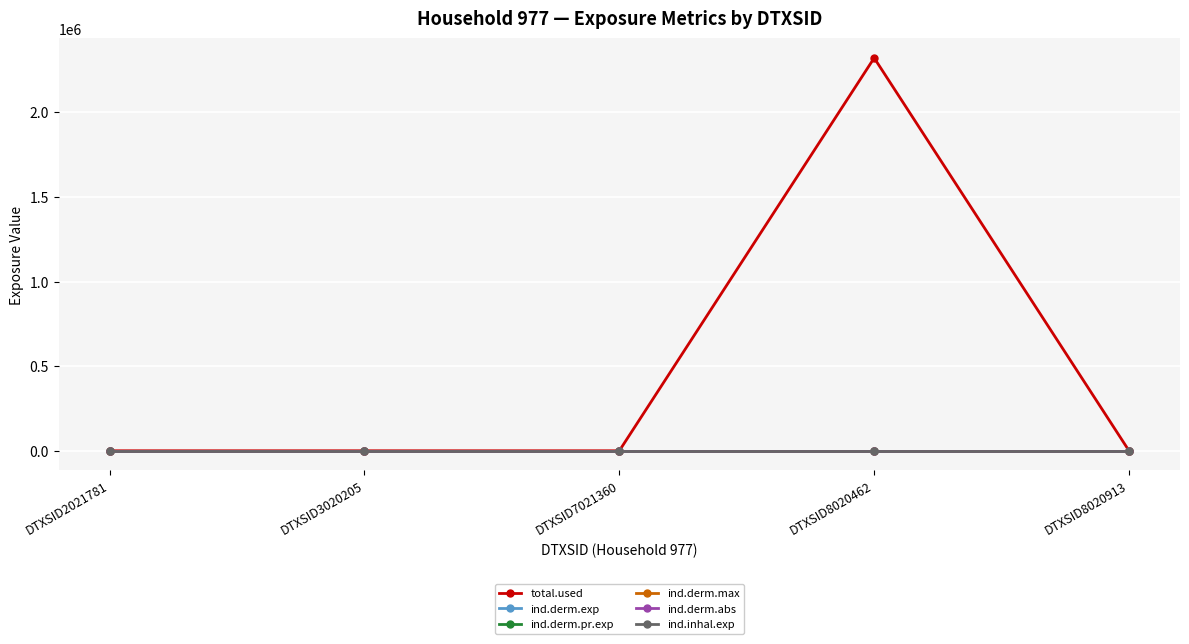

Reading left to right, extract all data points from this chart.

total.used: 0.0	0.0	0.0	2321595.7	0.0
ind.derm.exp: 0.0	0.0	0.0	0.0	0.0
ind.derm.pr.exp: 0.0	0.0	0.0	0.0	0.0
ind.derm.max: 0.0	0.0	0.0	0.0	0.0
ind.derm.abs: 0.0	0.0	0.0	0.0	0.0
ind.inhal.exp: 0.0	0.0	0.0	0.0	0.0